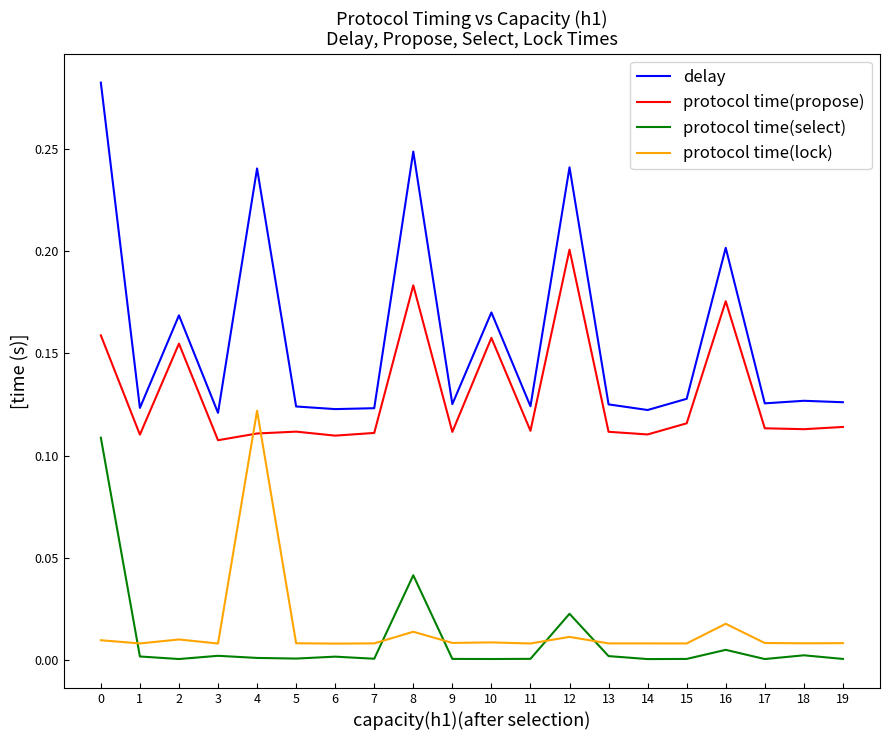

Which category has the highest value in the protocol time(propose) series?

12